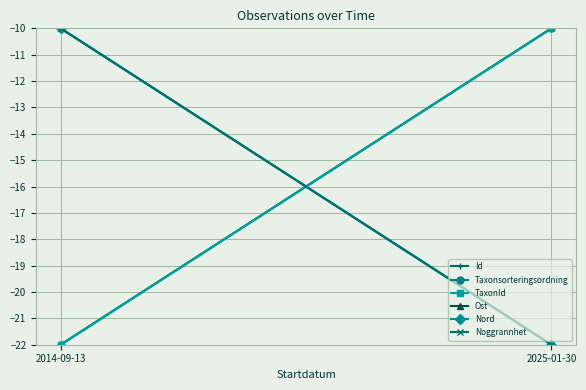

How many categories are shown in the chart?

2